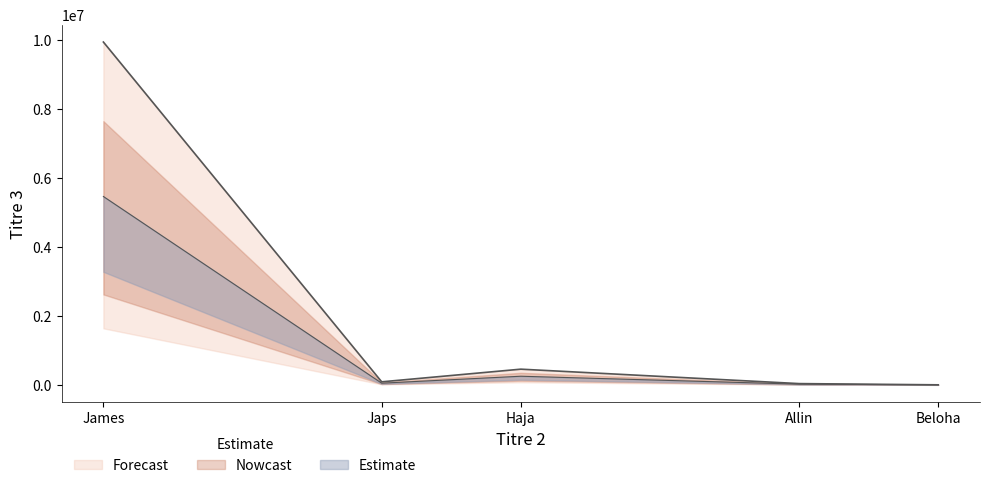

What is the ratio of the value at James to the value at Beloha?

11675.2